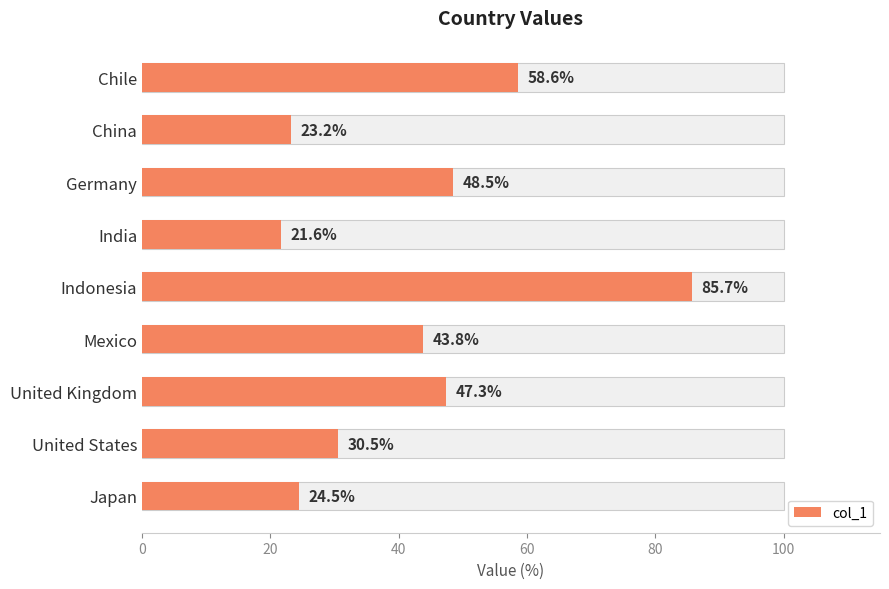

What is the sum of all values?

383.7